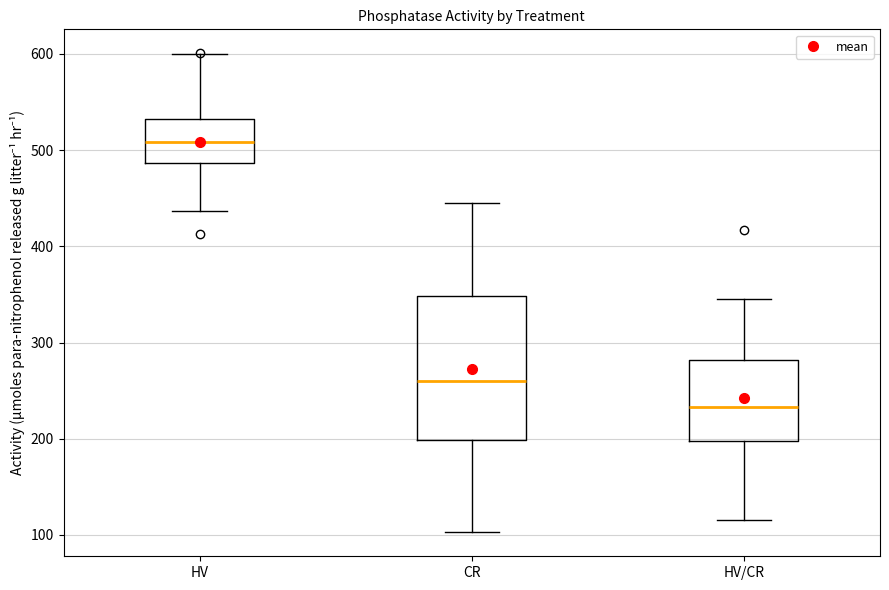

Which box's median line is the lowest?

HV/CR